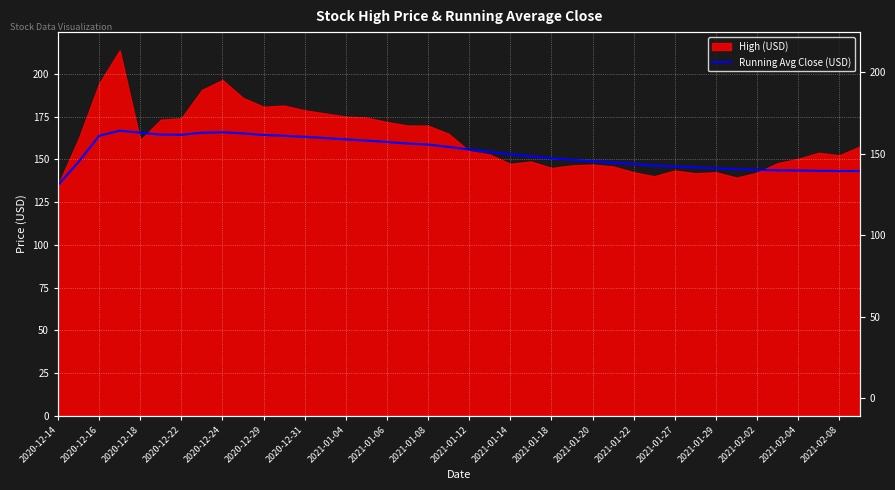

The value at 2021-01-20 is 42.9. True or false?

False